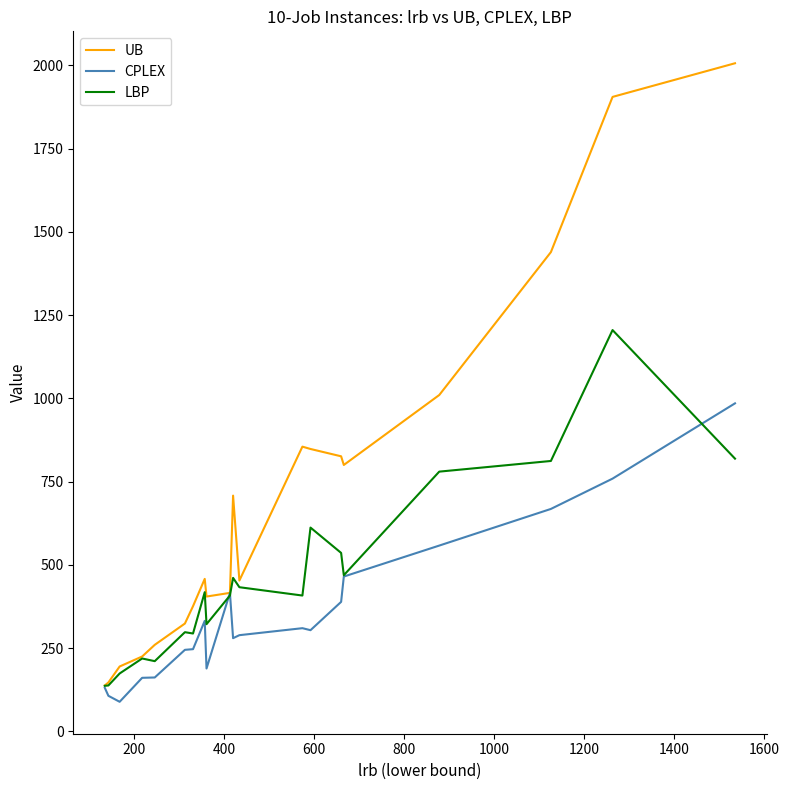

At how many categories does at least one series exceed 928?

4